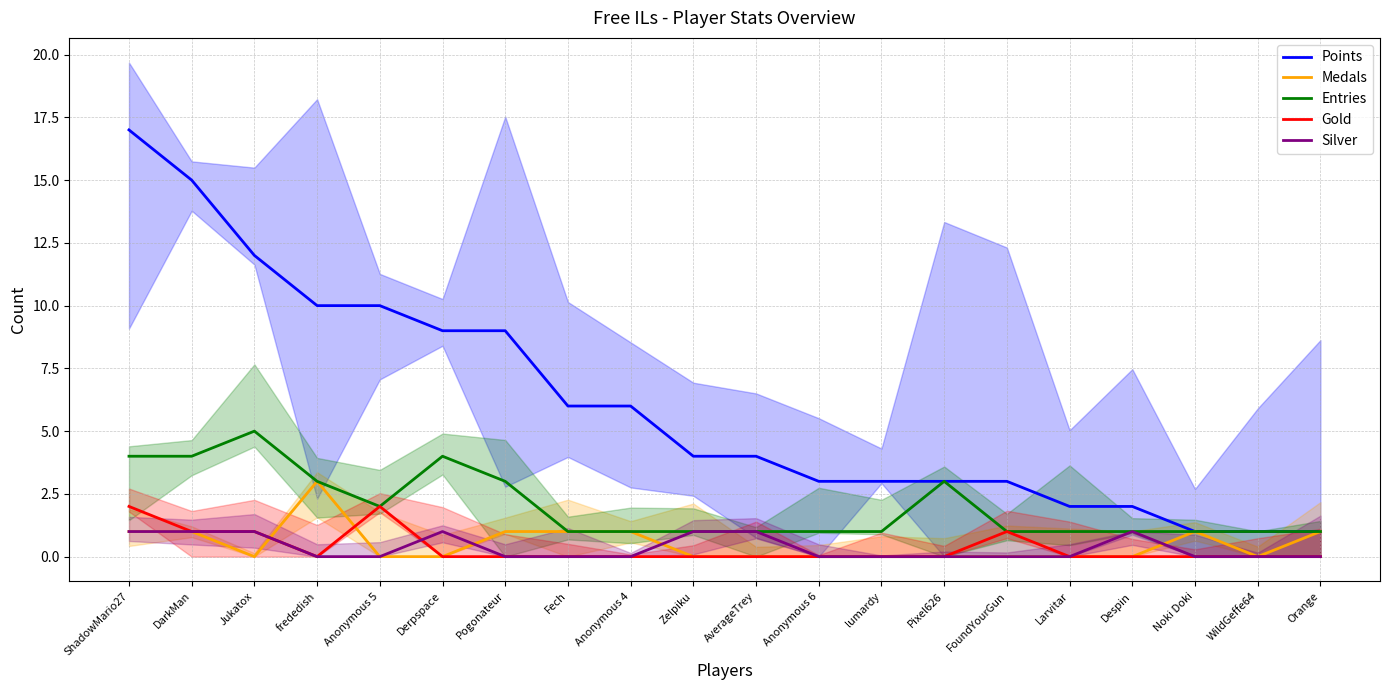

Reading left to right, transcribe all the data shown in this chart.

Points: 17	15	12	10	10	9	9	6	6	4	4	3	3	3	3	2	2	1	1	1
Medals: 1	1	0	3	0	0	1	1	1	0	0	0	0	0	0	0	0	1	0	1
Entries: 4	4	5	3	2	4	3	1	1	1	1	1	1	3	1	1	1	1	1	1
Gold: 2	1	1	0	2	0	0	0	0	0	0	0	0	0	1	0	0	0	0	0
Silver: 1	1	1	0	0	1	0	0	0	1	1	0	0	0	0	0	1	0	0	0